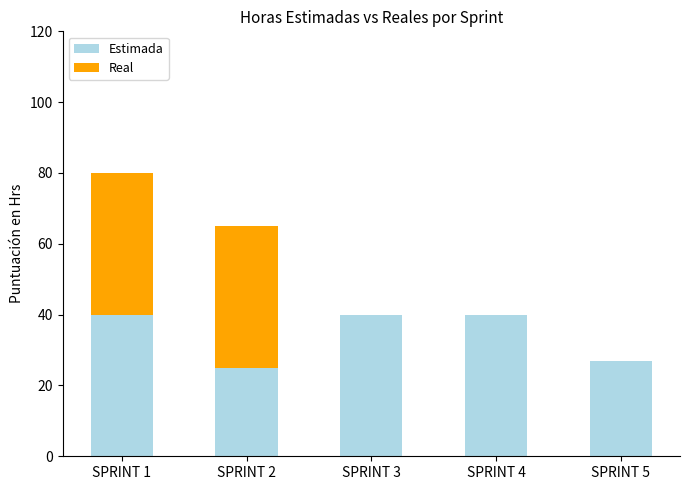

What is the sum of all Estimada values?

172